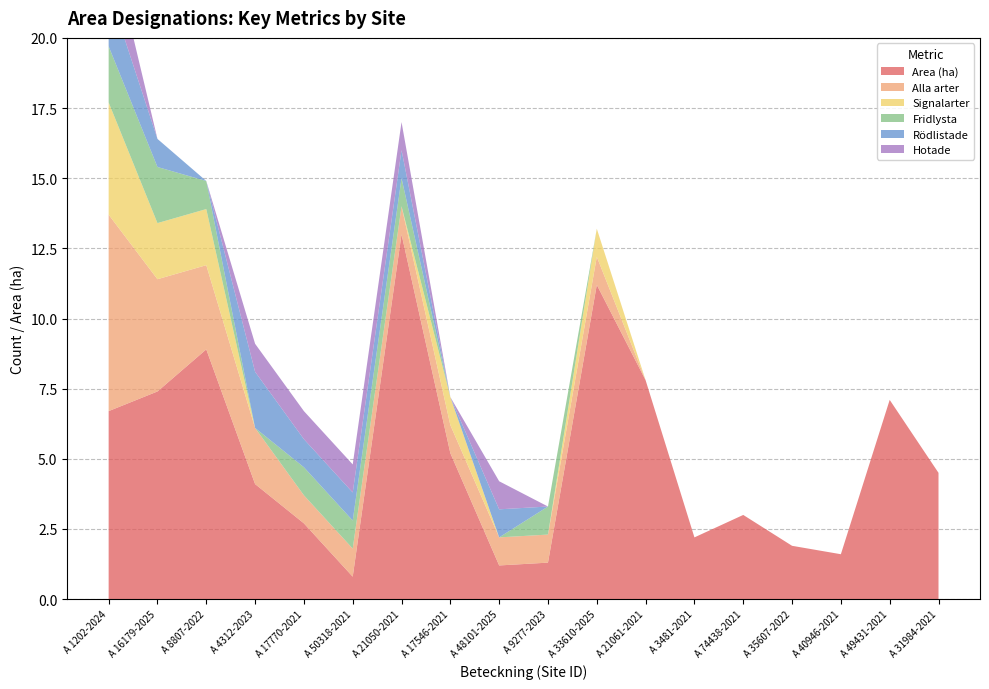

Reading right to left, what are all the values shown in this chart?

Area (ha): A 31984-2021=4.5	A 49431-2021=7.1	A 40946-2021=1.6	A 35607-2022=1.9	A 74438-2021=3.0	A 3481-2021=2.2	A 21061-2021=7.8	A 33610-2025=11.2	A 9277-2023=1.3	A 48101-2025=1.2	A 17546-2021=5.2	A 21050-2021=13.0	A 50318-2021=0.8	A 17770-2021=2.7	A 4312-2023=4.1	A 8807-2022=8.9	A 16179-2025=7.4	A 1202-2024=6.7
Alla arter: A 31984-2021=0.0	A 49431-2021=0.0	A 40946-2021=0.0	A 35607-2022=0.0	A 74438-2021=0.0	A 3481-2021=0.0	A 21061-2021=0.0	A 33610-2025=1.0	A 9277-2023=1.0	A 48101-2025=1.0	A 17546-2021=1.0	A 21050-2021=1.0	A 50318-2021=1.0	A 17770-2021=1.0	A 4312-2023=2.0	A 8807-2022=3.0	A 16179-2025=4.0	A 1202-2024=7.0
Signalarter: A 31984-2021=0.0	A 49431-2021=0.0	A 40946-2021=0.0	A 35607-2022=0.0	A 74438-2021=0.0	A 3481-2021=0.0	A 21061-2021=0.0	A 33610-2025=1.0	A 9277-2023=0.0	A 48101-2025=0.0	A 17546-2021=1.0	A 21050-2021=0.0	A 50318-2021=0.0	A 17770-2021=0.0	A 4312-2023=0.0	A 8807-2022=2.0	A 16179-2025=2.0	A 1202-2024=4.0
Fridlysta: A 31984-2021=0.0	A 49431-2021=0.0	A 40946-2021=0.0	A 35607-2022=0.0	A 74438-2021=0.0	A 3481-2021=0.0	A 21061-2021=0.0	A 33610-2025=0.0	A 9277-2023=1.0	A 48101-2025=0.0	A 17546-2021=0.0	A 21050-2021=1.0	A 50318-2021=1.0	A 17770-2021=1.0	A 4312-2023=0.0	A 8807-2022=1.0	A 16179-2025=2.0	A 1202-2024=2.0
Rödlistade: A 31984-2021=0.0	A 49431-2021=0.0	A 40946-2021=0.0	A 35607-2022=0.0	A 74438-2021=0.0	A 3481-2021=0.0	A 21061-2021=0.0	A 33610-2025=0.0	A 9277-2023=0.0	A 48101-2025=1.0	A 17546-2021=0.0	A 21050-2021=1.0	A 50318-2021=1.0	A 17770-2021=1.0	A 4312-2023=2.0	A 8807-2022=0.0	A 16179-2025=1.0	A 1202-2024=2.0
Hotade: A 31984-2021=0.0	A 49431-2021=0.0	A 40946-2021=0.0	A 35607-2022=0.0	A 74438-2021=0.0	A 3481-2021=0.0	A 21061-2021=0.0	A 33610-2025=0.0	A 9277-2023=0.0	A 48101-2025=1.0	A 17546-2021=0.0	A 21050-2021=1.0	A 50318-2021=1.0	A 17770-2021=1.0	A 4312-2023=1.0	A 8807-2022=0.0	A 16179-2025=0.0	A 1202-2024=2.0